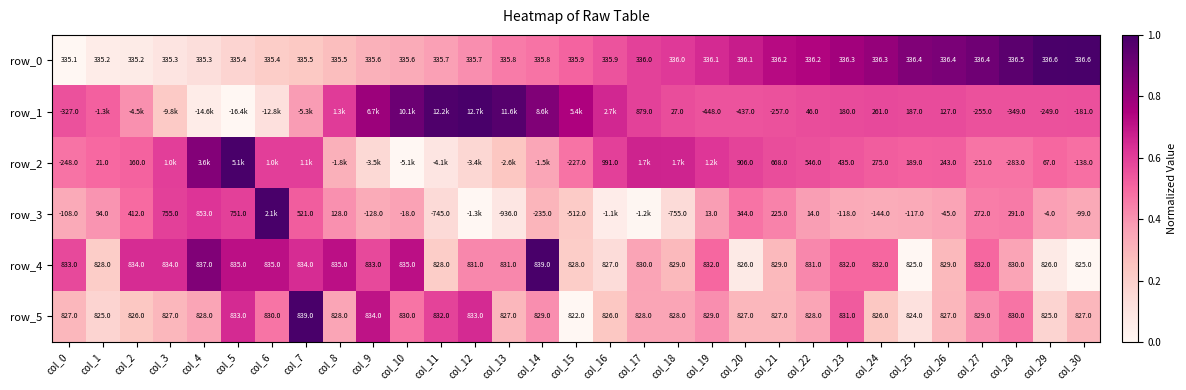

Reading left to right, extract all data points from this chart.

row_0: 0.0	0.1	0.1	0.1	0.1	0.2	0.2	0.2	0.3	0.3	0.3	0.4	0.4	0.5	0.5	0.5	0.5	0.6	0.6	0.6	0.7	0.7	0.7	0.8	0.8	0.9	0.9	0.9	0.9	1.0	1.0
row_1: 0.6	0.5	0.4	0.2	0.1	0.0	0.1	0.4	0.6	0.8	0.9	1.0	1.0	1.0	0.9	0.7	0.7	0.6	0.6	0.5	0.5	0.6	0.6	0.6	0.6	0.6	0.6	0.6	0.6	0.6	0.6
row_2: 0.5	0.5	0.5	0.6	0.8	1.0	0.6	0.6	0.3	0.2	0.0	0.1	0.2	0.2	0.4	0.5	0.6	0.7	0.7	0.6	0.6	0.6	0.6	0.5	0.5	0.5	0.5	0.5	0.5	0.5	0.5
row_3: 0.3	0.4	0.5	0.6	0.6	0.6	1.0	0.5	0.4	0.3	0.4	0.2	0.0	0.1	0.3	0.2	0.1	0.0	0.1	0.4	0.5	0.4	0.4	0.3	0.3	0.3	0.4	0.5	0.5	0.4	0.3
row_4: 0.6	0.2	0.6	0.6	0.9	0.7	0.7	0.6	0.7	0.6	0.7	0.2	0.4	0.4	1.0	0.2	0.1	0.4	0.3	0.5	0.1	0.3	0.4	0.5	0.5	0.0	0.3	0.5	0.4	0.1	0.0
row_5: 0.3	0.2	0.2	0.3	0.4	0.6	0.5	1.0	0.4	0.7	0.5	0.6	0.6	0.3	0.4	0.0	0.2	0.4	0.4	0.4	0.3	0.3	0.4	0.5	0.2	0.1	0.3	0.4	0.5	0.2	0.3